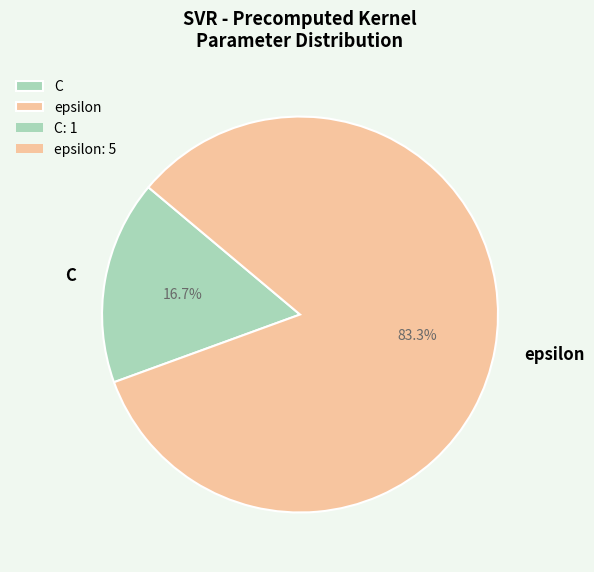

How many segments does this pie chart have?

2